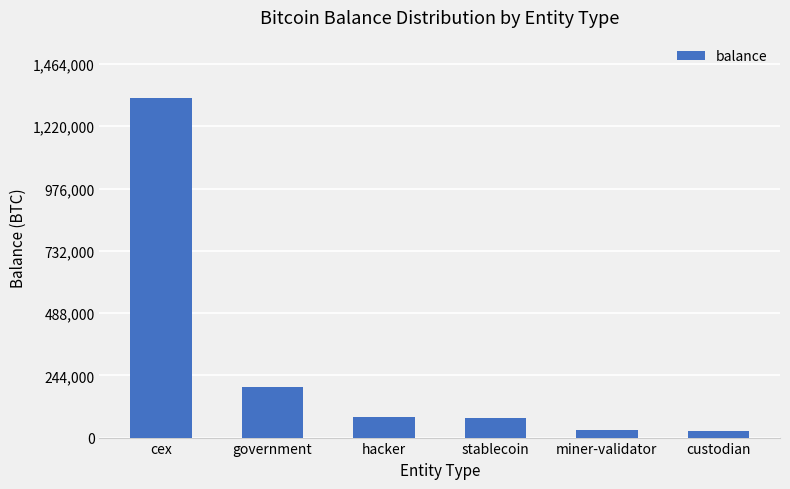

At which label is the value closest to 677914?

government